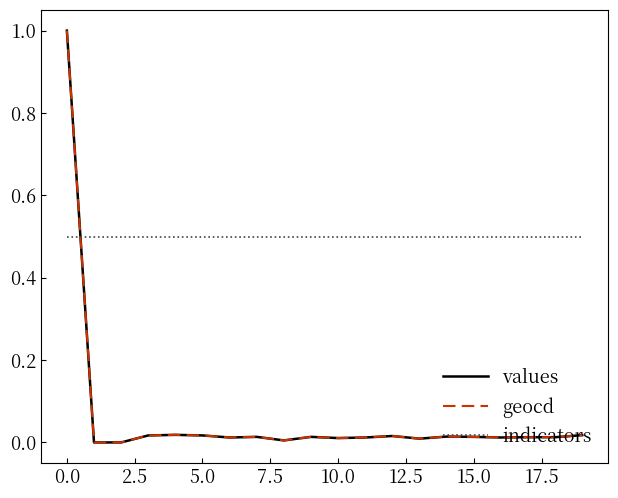

How many times do indicators and geocd cross each other?

1